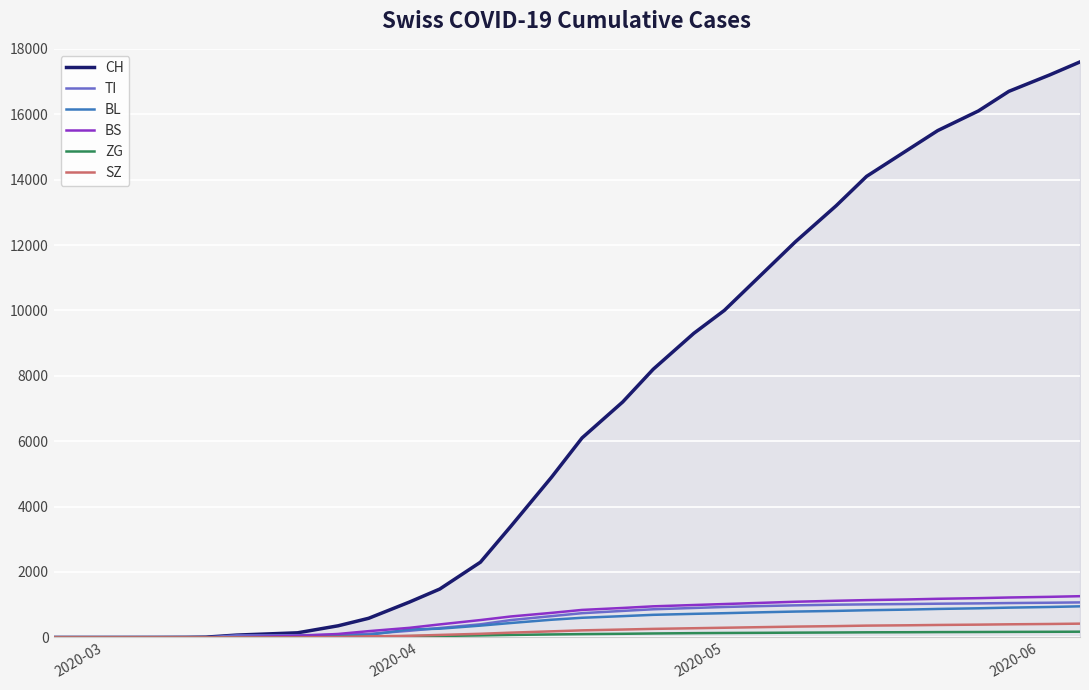

What is the maximum value for CH?

17600